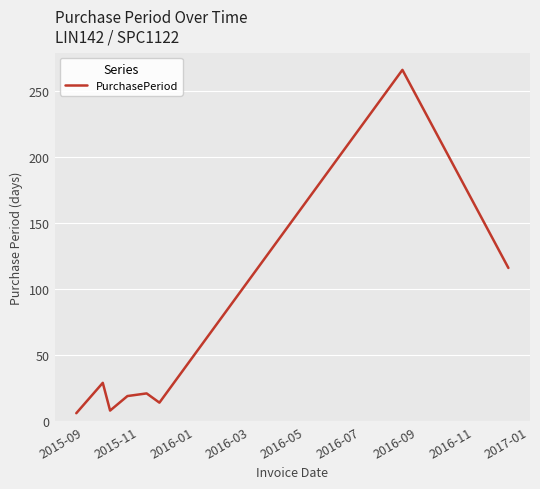

What is the difference between the maximum and minimum values?

260